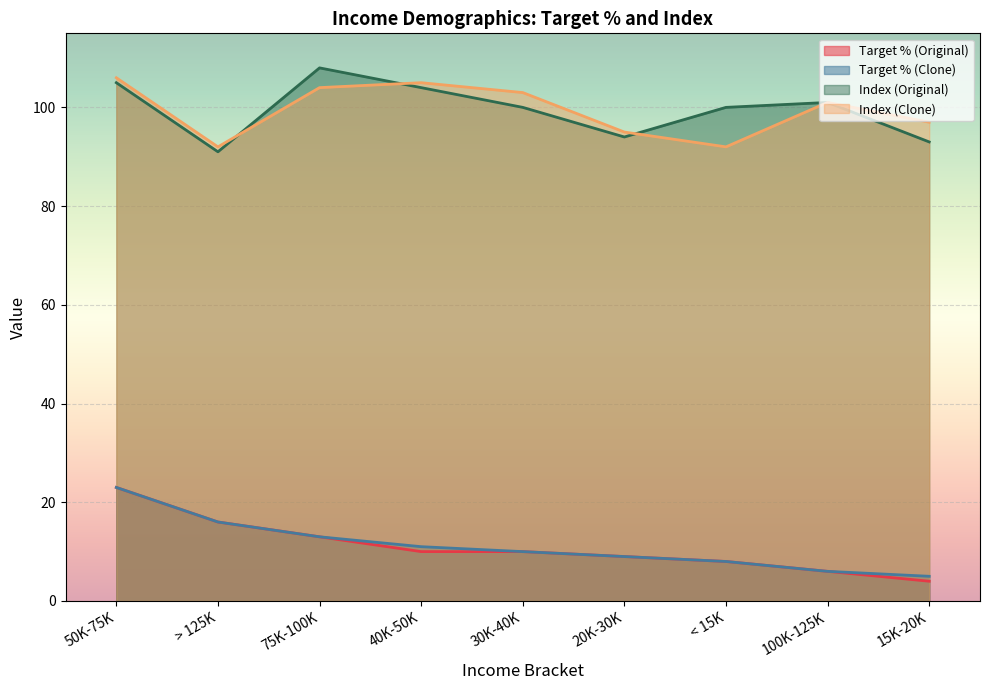

Between 20K-30K and 75K-100K, which is larger?

75K-100K